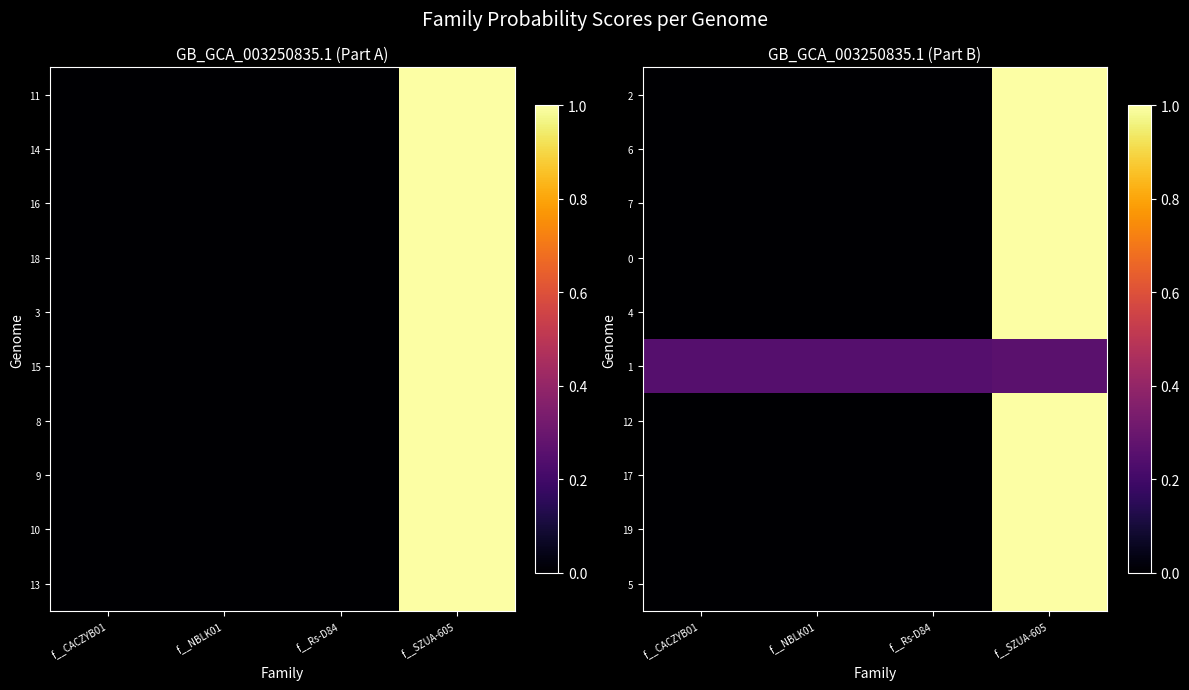

True or false: 17 has a value of 0.0 at f__Rs-D84.

True